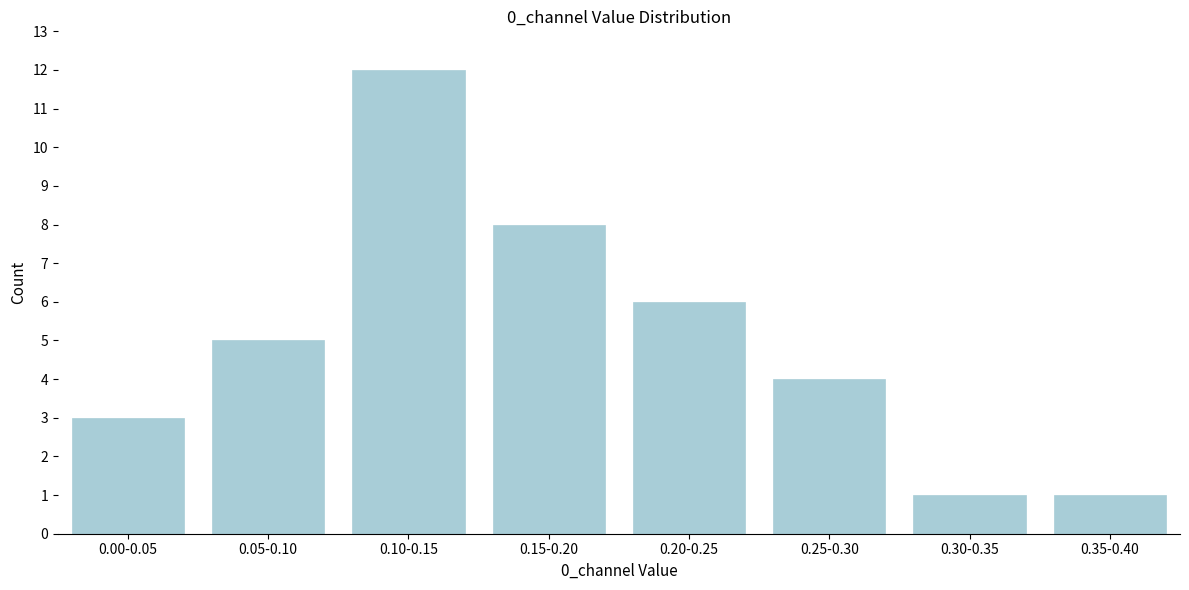

Reading left to right, extract all data points from this chart.

0.00-0.05=3	0.05-0.10=5	0.10-0.15=12	0.15-0.20=8	0.20-0.25=6	0.25-0.30=4	0.30-0.35=1	0.35-0.40=1